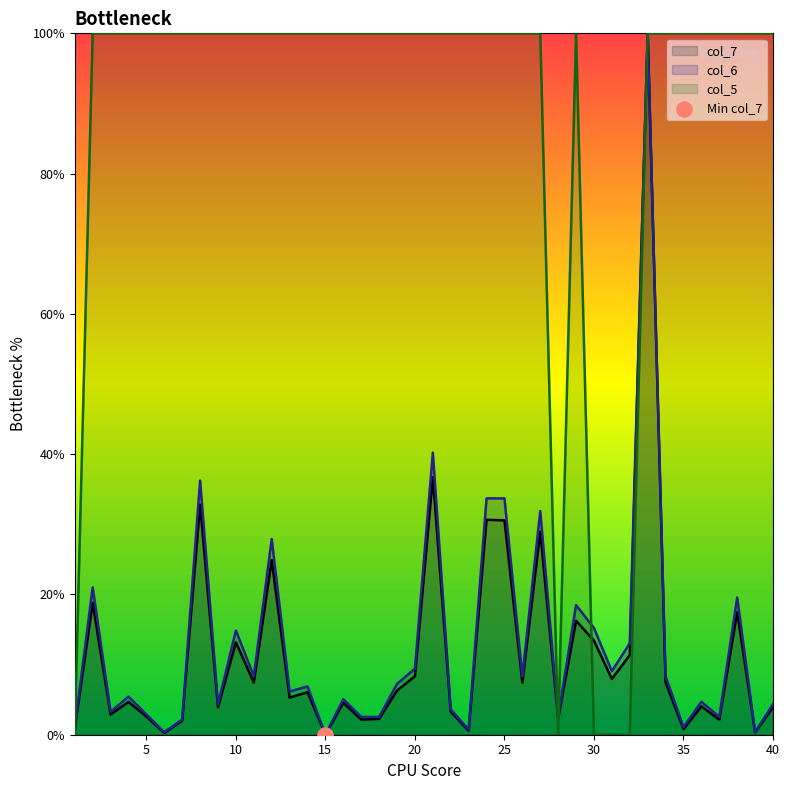

What are all the series names shown in the legend?

col_7, col_6, col_5